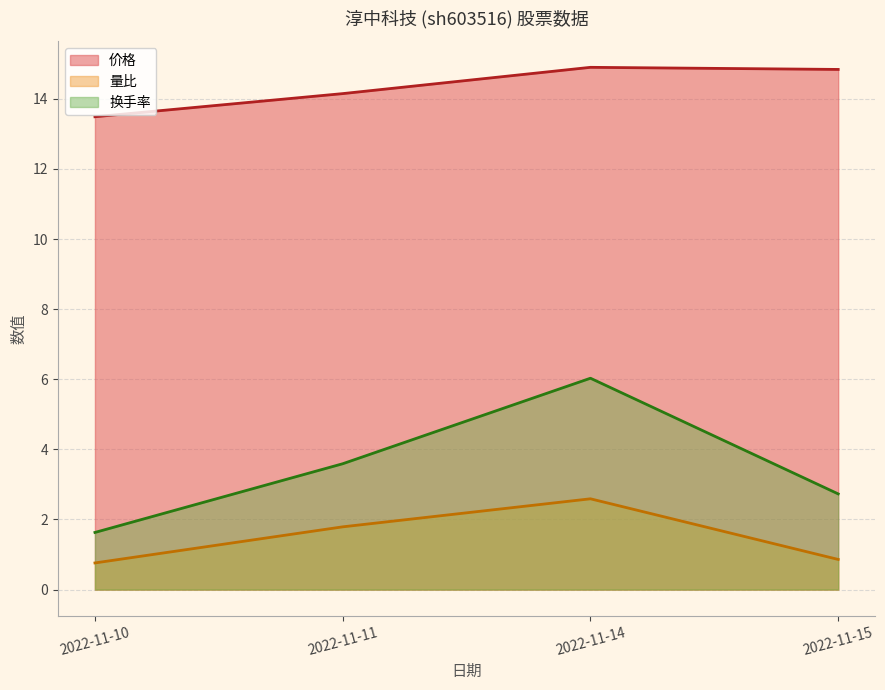

What is the difference between the highest and lowest values at 2022-11-10?

12.7